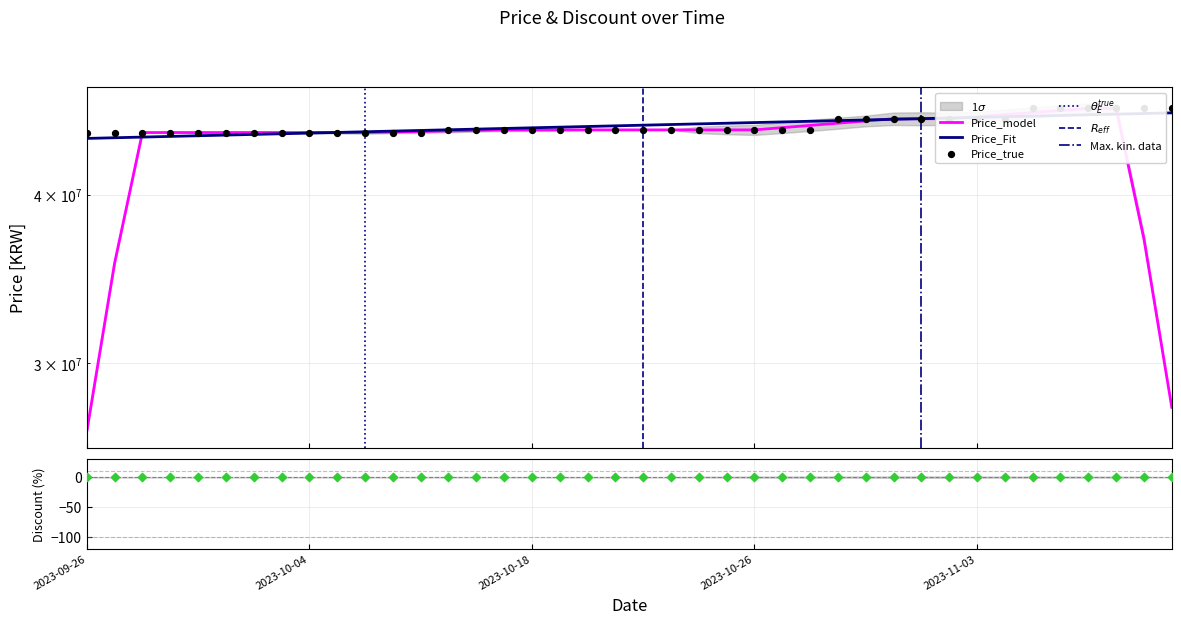

Which has a higher value, 2023-10-05 or 2023-09-27?

2023-10-05